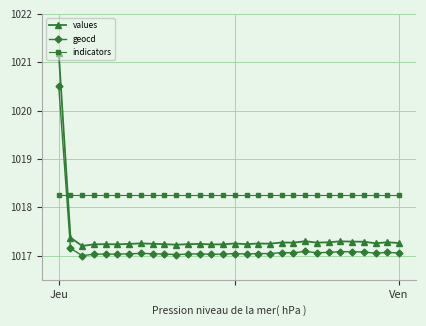

What is the minimum value shown in the chart?

1017.0